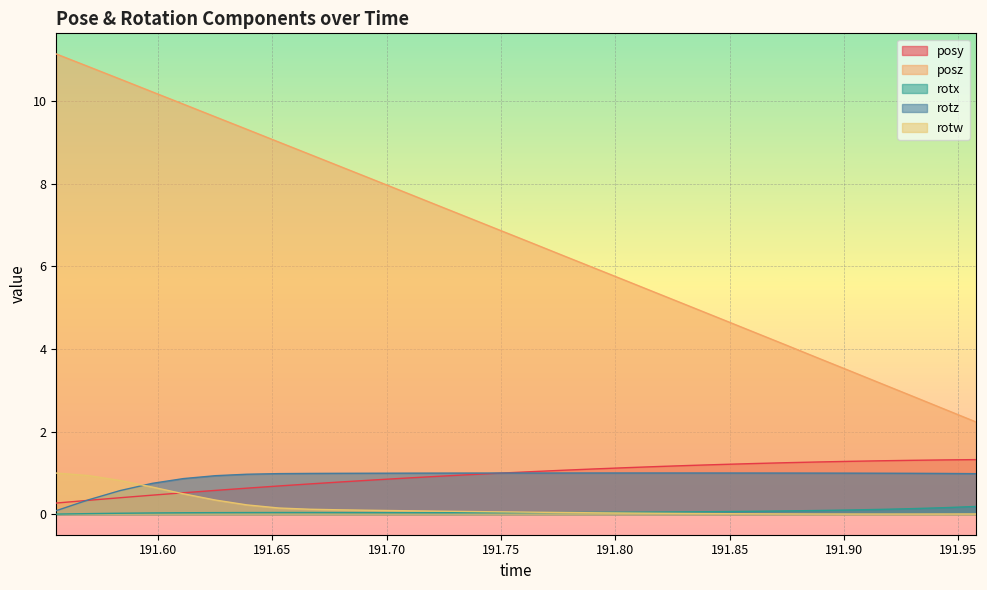

At which category does rotz reach its first local peak?

191.8053